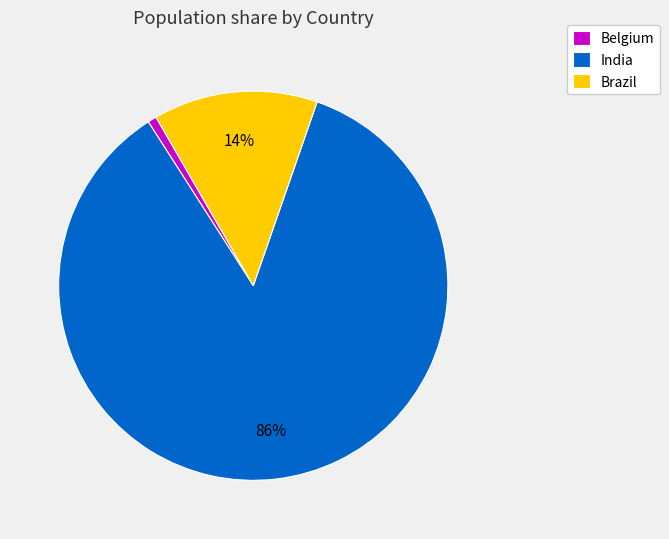

True or false: Belgium accounts for 1% of the total.

True